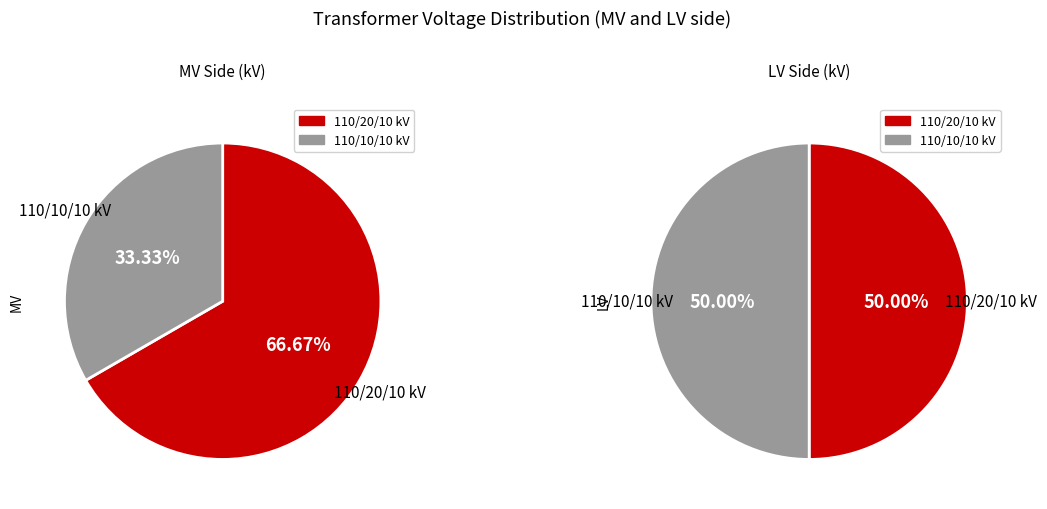

Is 63/25/38 MVA 110/20/10 kV the majority of the pie?

Yes